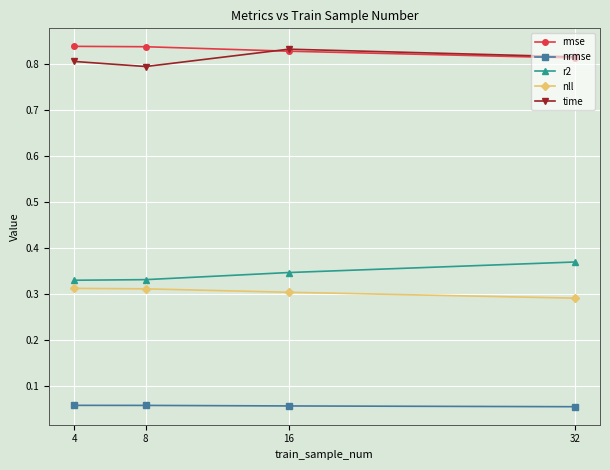

How many interior local peaks does the time series have?

1